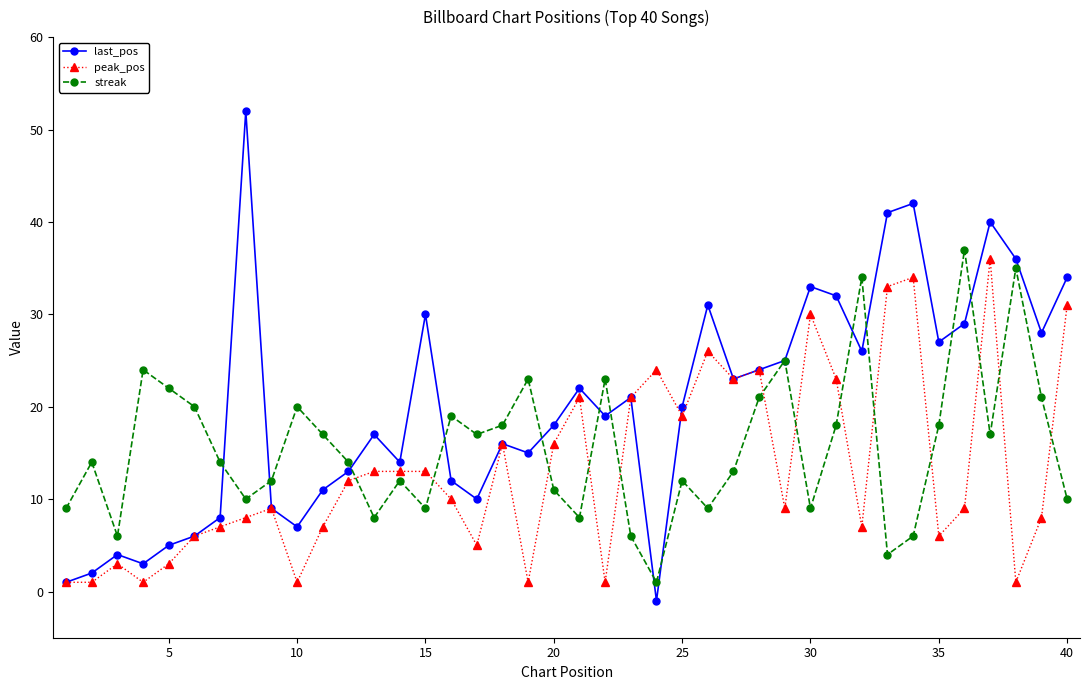

What are all the series names shown in the legend?

last_pos, peak_pos, streak